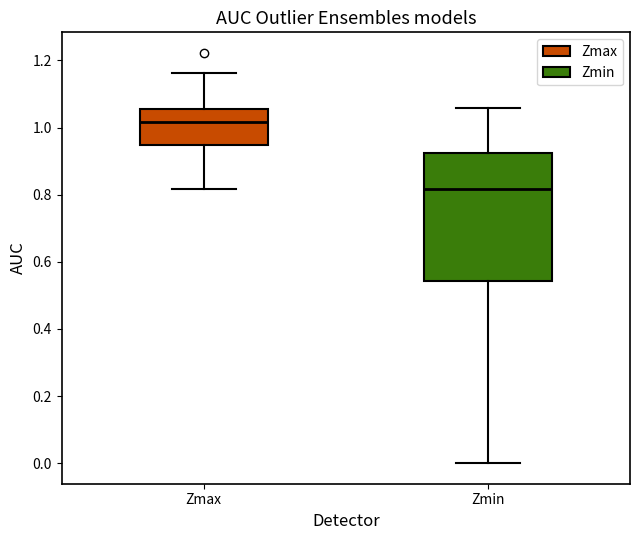

Comparing the boxes themselves (not the whiskers), which one is the tallest?

Zmin